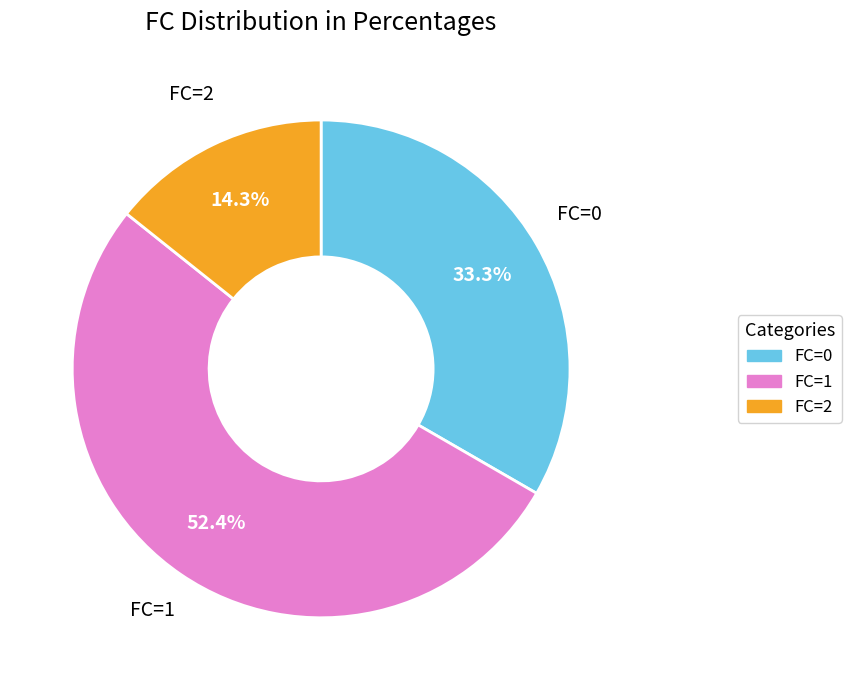

Does any single category account for the majority?

Yes